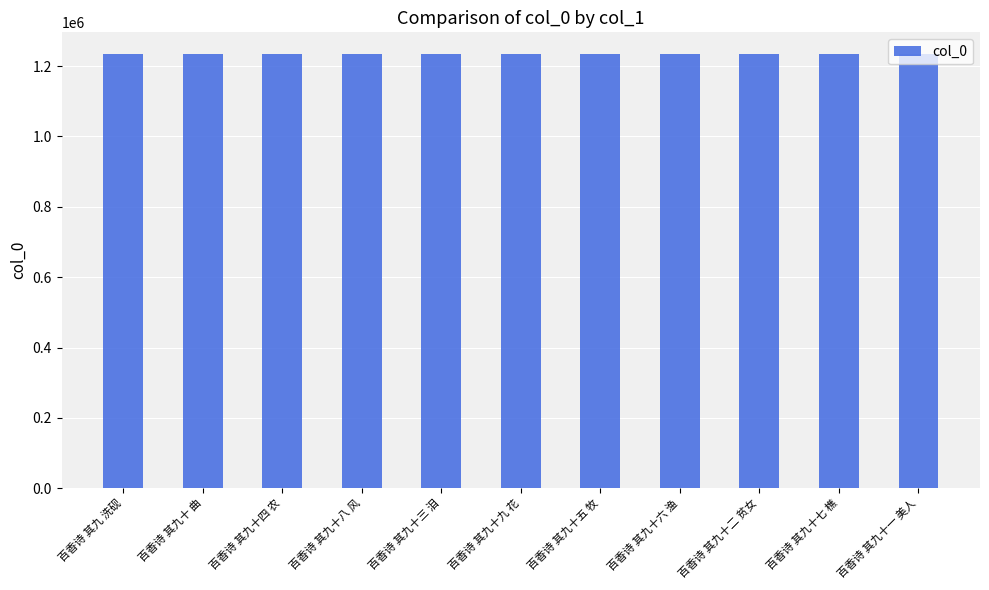

What is the smallest value displayed?

1233932